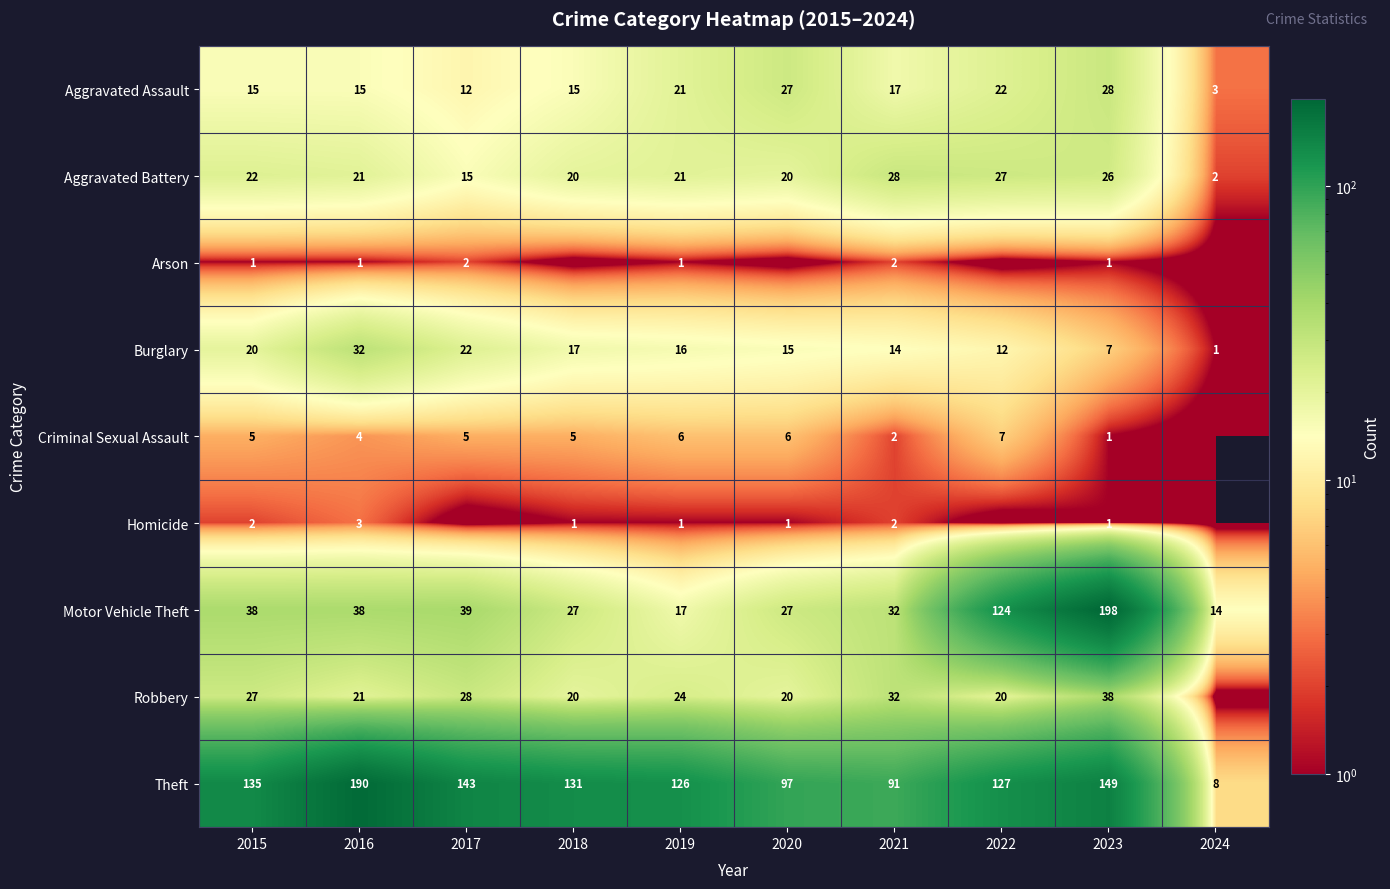

What is the sum of all Aggravated Assault values?

175